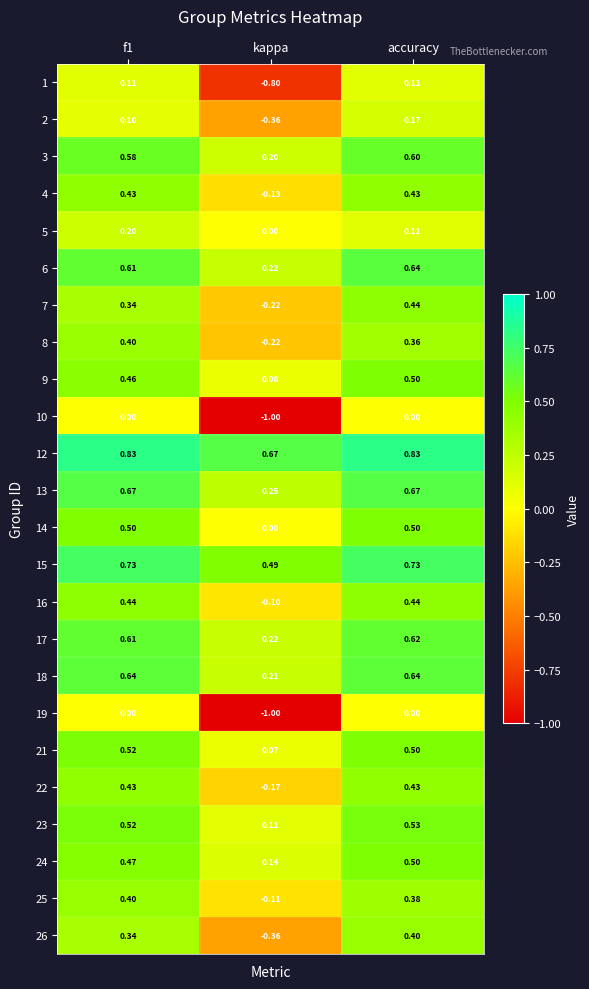

What is the smallest value displayed?

-1.0